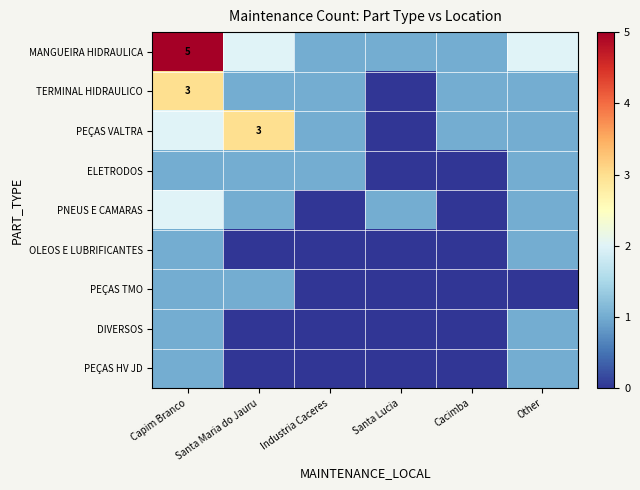

What is the difference between the second highest and second lowest values in the MANGUEIRA HIDRAULICA series?

1